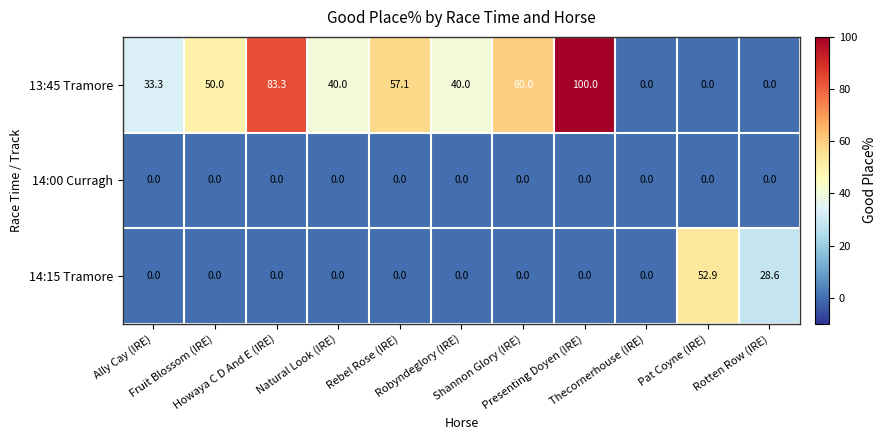

List the series in order of their overall mean, lowest first.

14:00 Curragh, 14:15 Tramore, 13:45 Tramore